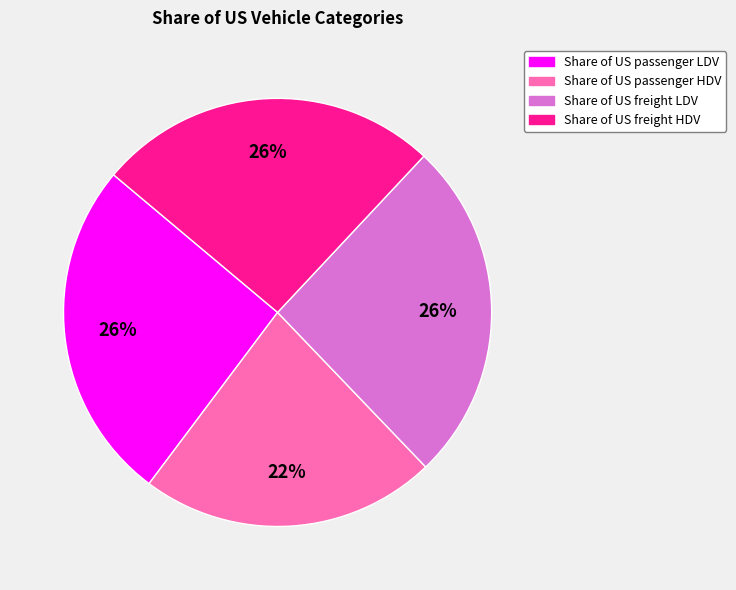

True or false: Share of US freight LDV accounts for 15% of the total.

False